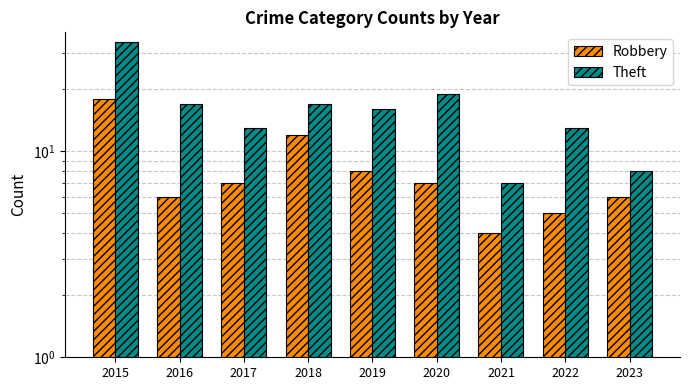

What is the sum of all Theft values?

144